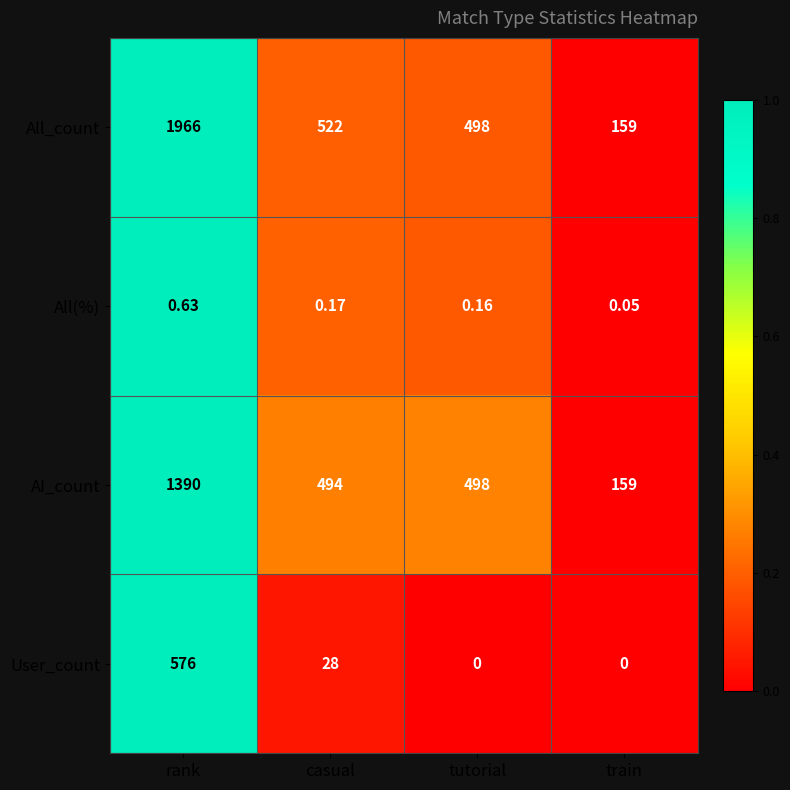

How many values in the AI_count series are below 498?

2